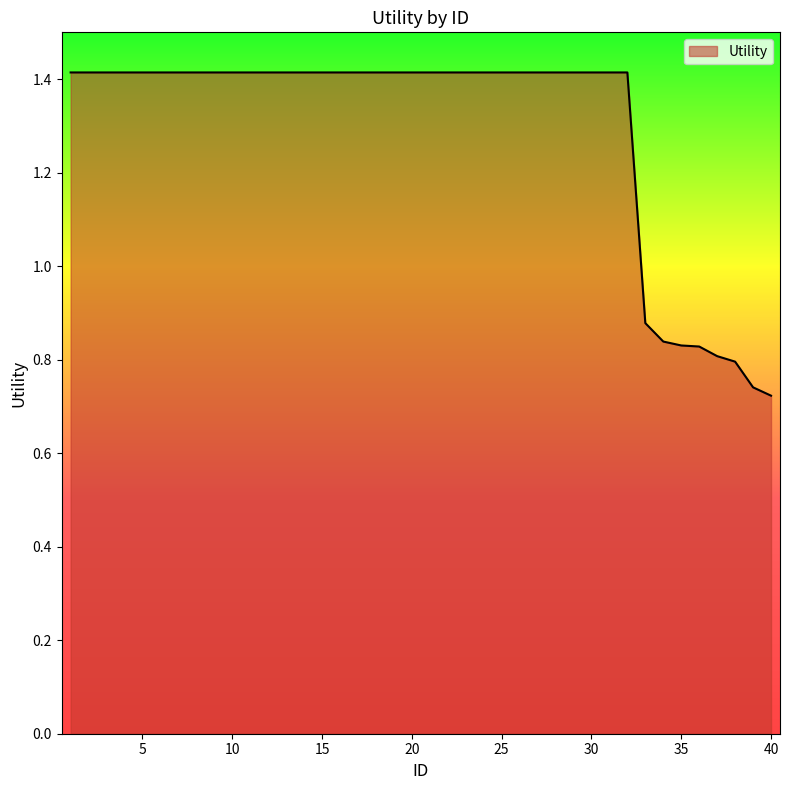

How many lines are shown in the chart?

1